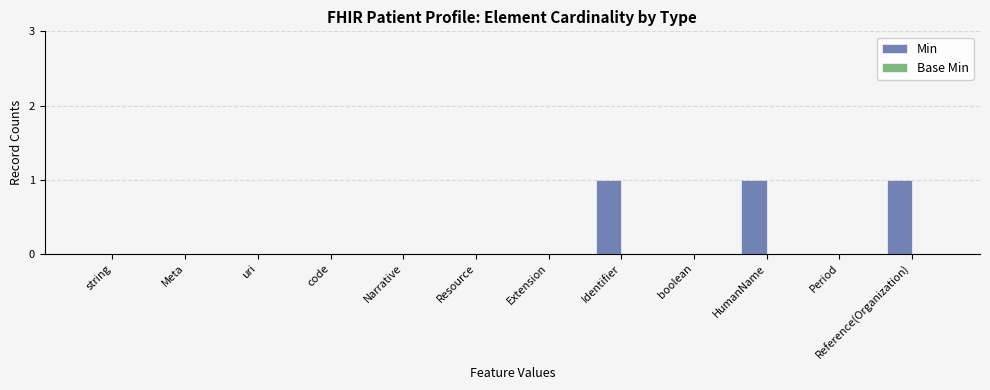

How many series are shown in this chart?

1